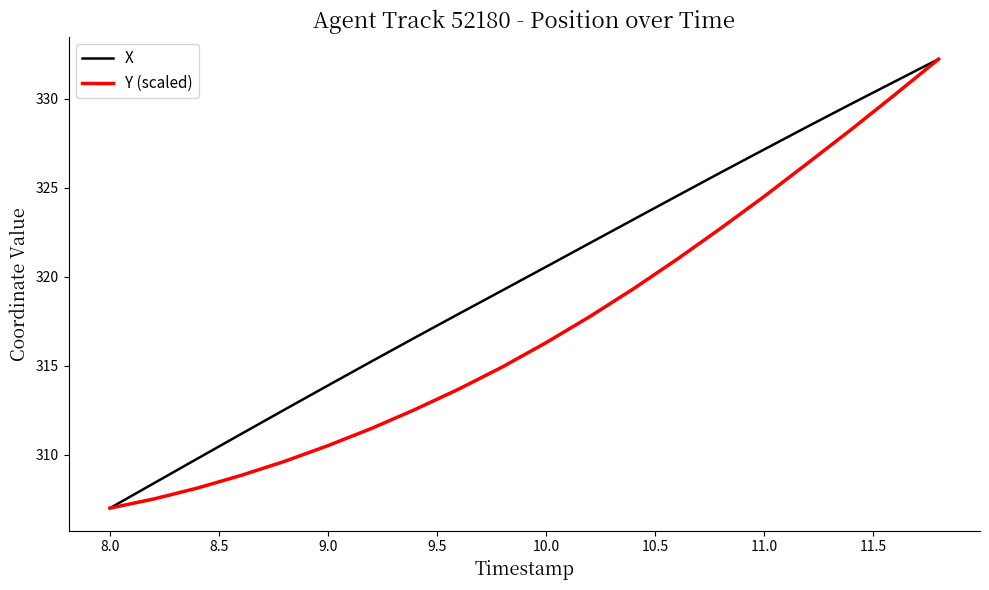

Which series has the largest total across all categories?

X